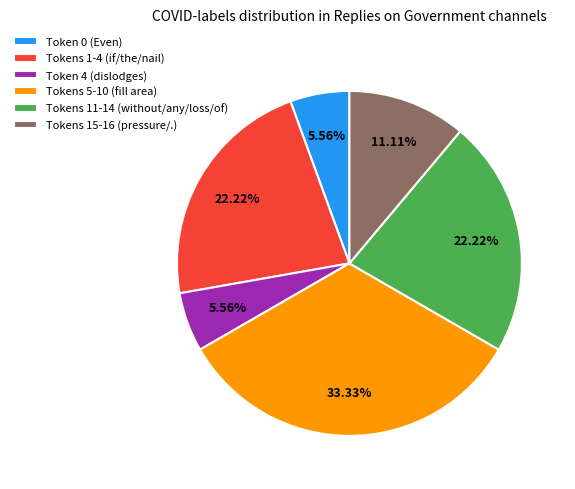

Does Tokens 5-10 (fill area) account for over 50% of the chart?

No